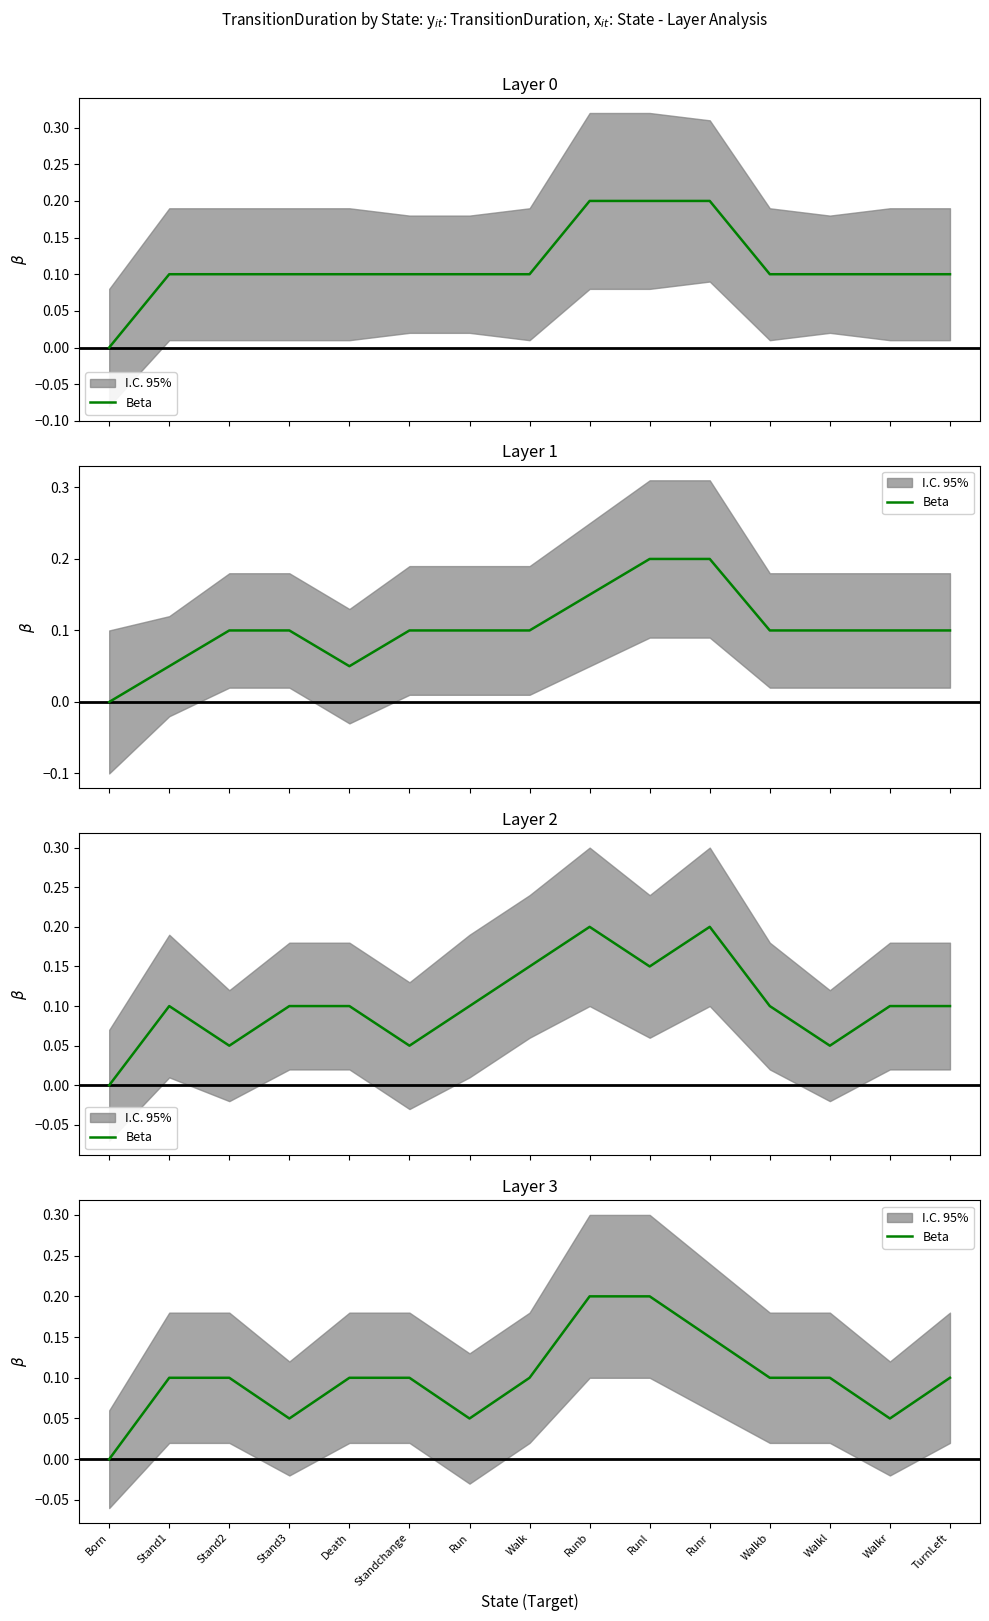

True or false: the data shows 0.1 at Runr.

True